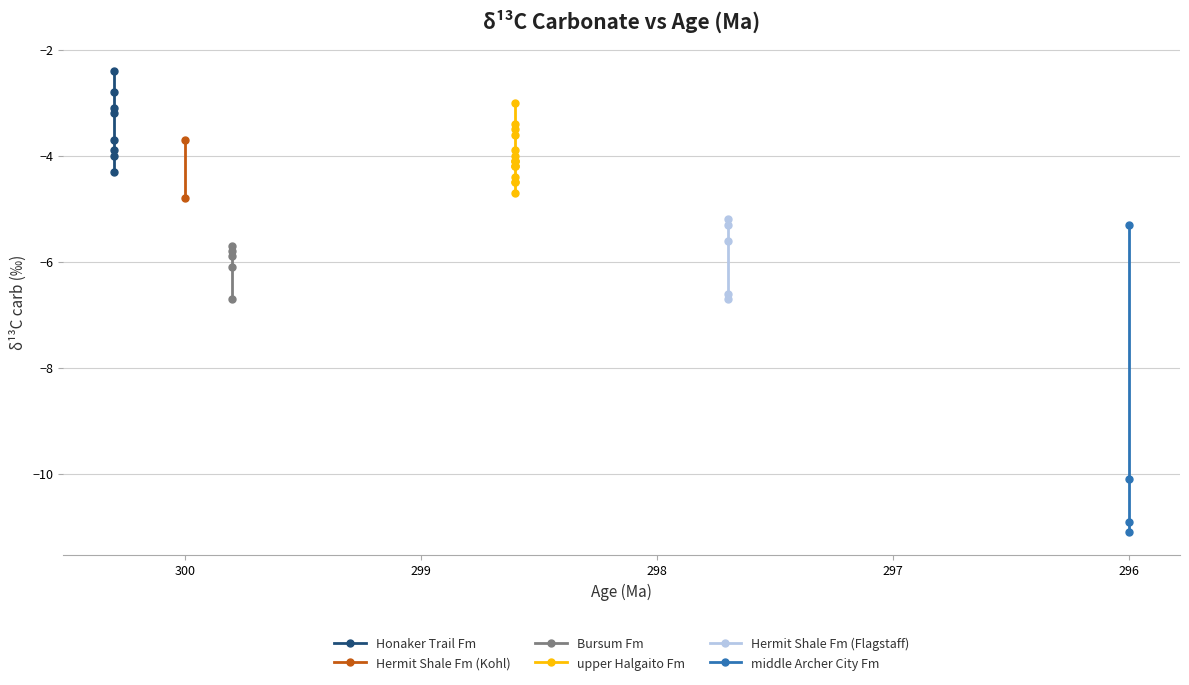

Is it true that the value at HAL 4A is -4.2?

True